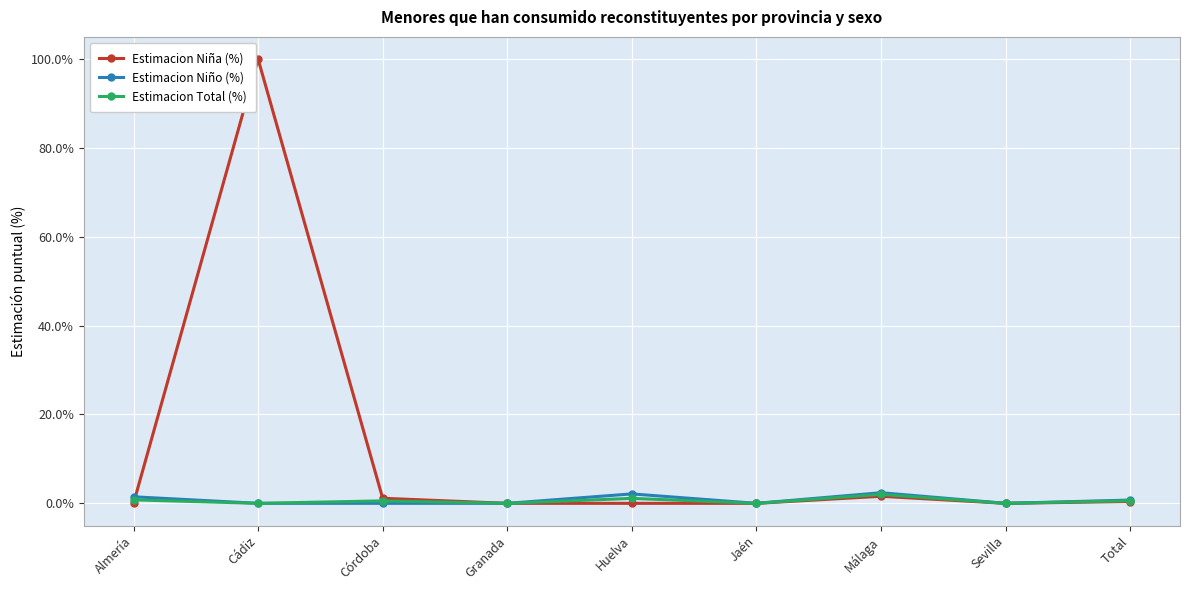

How many data points does each series have?

9